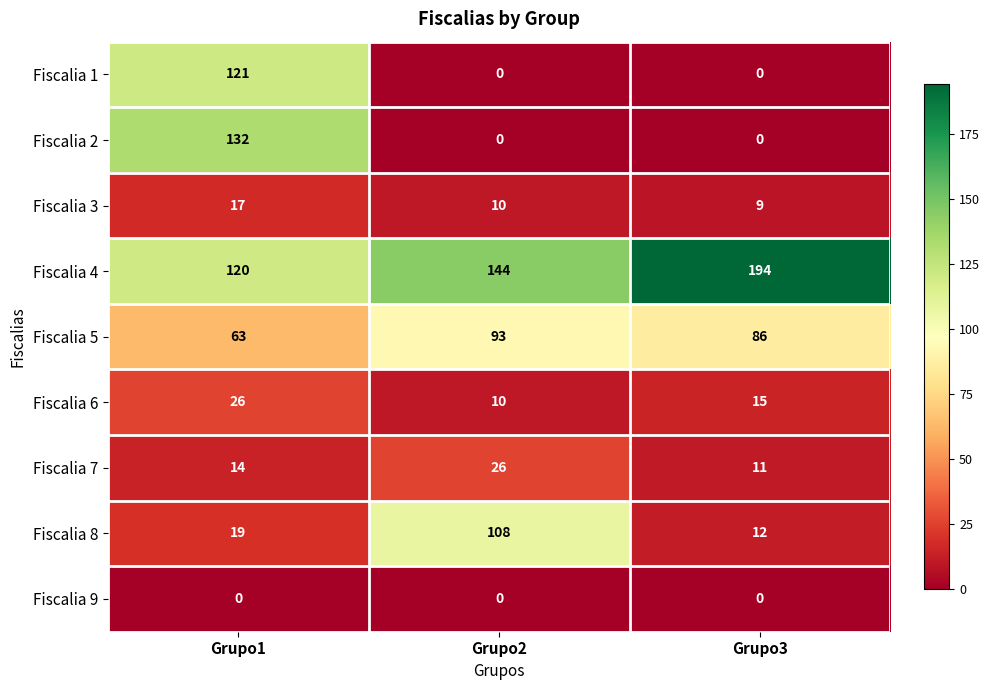

What is the difference between the second highest and minimum values in the Fiscalia 6 series?

5